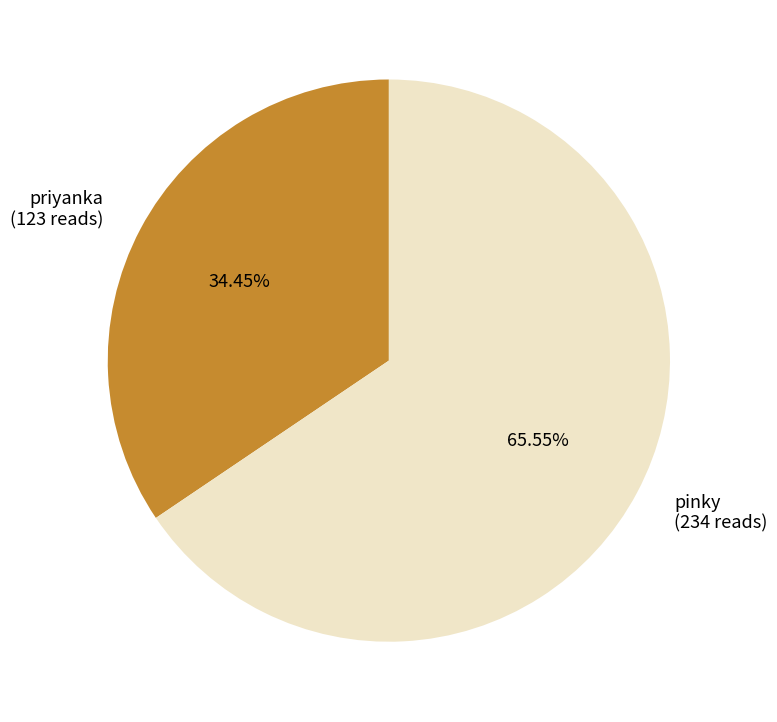

Is it true that priyanka is 45% of the pie?

False